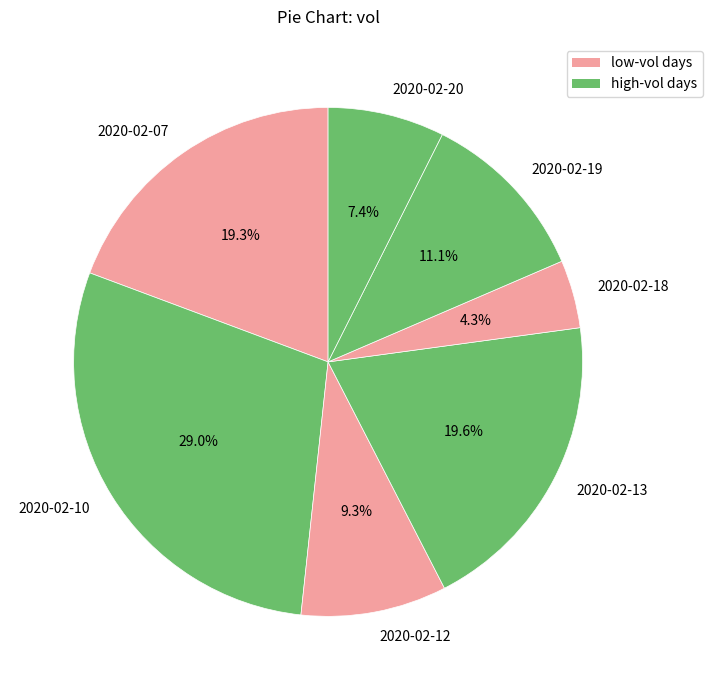

Does 2020-02-20 represent more than half of the total?

No